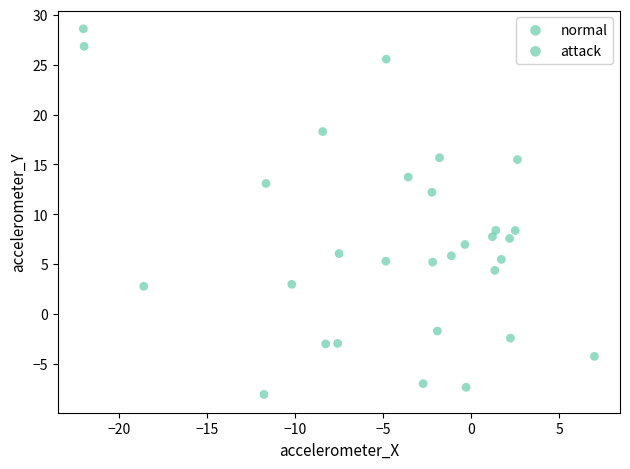

What is the range of X values (max minus min)?

29.0